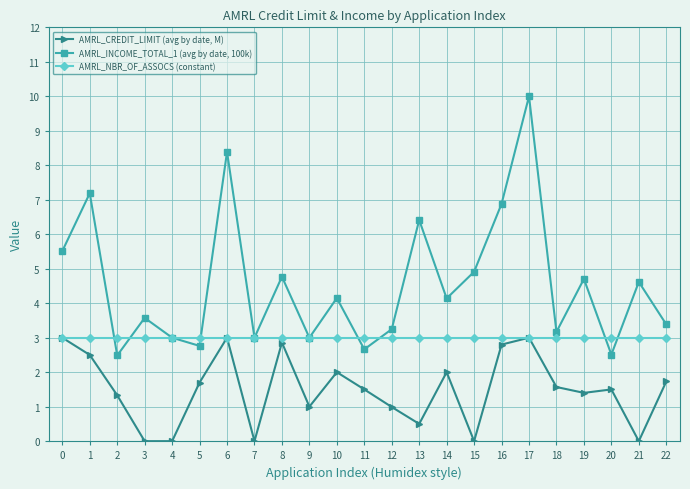

The AMRL_INCOME_TOTAL_1 (avg by date, 100k) series shows 14.2 at 6. True or false?

False